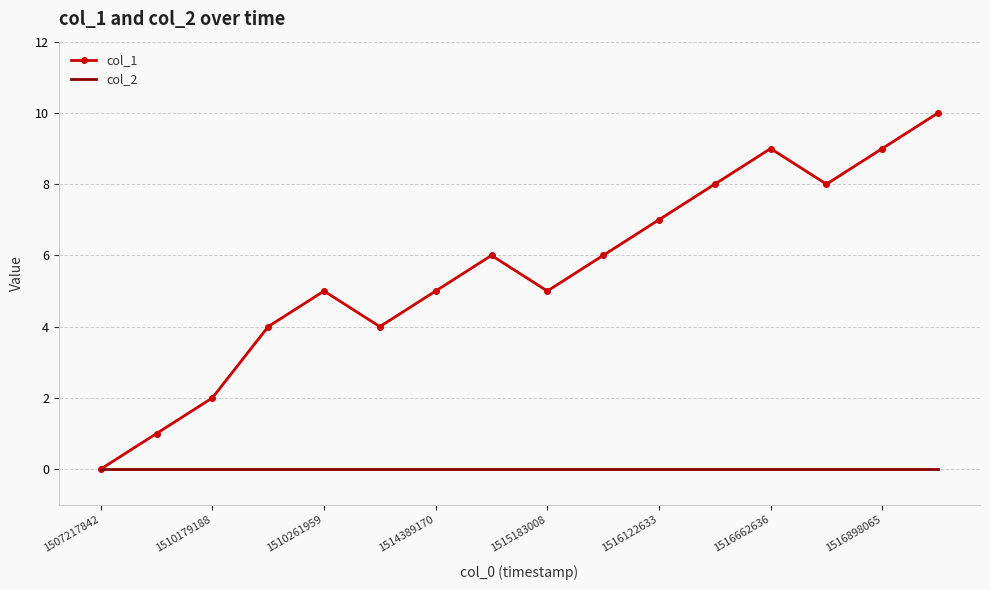

Rank the series by their maximum value, from lowest to highest.

col_2, col_1